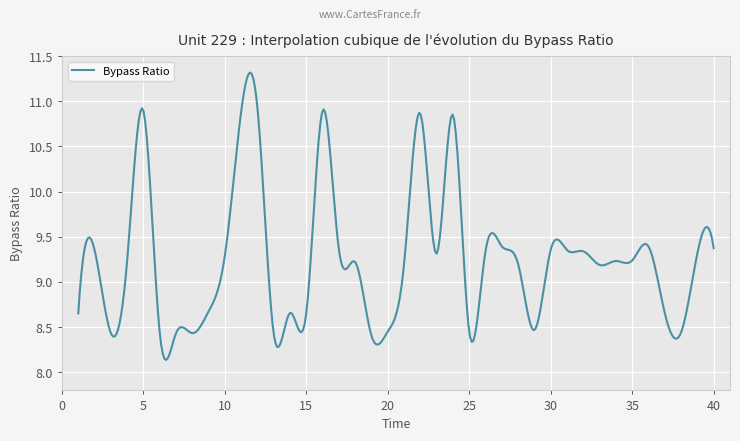

Reading left to right, transcribe all the data shown in this chart.

8.7	9.4	8.4	9.2	10.9	8.4	8.4	8.4	8.7	9.3	10.9	10.9	8.4	8.7	8.7	10.9	9.4	9.2	8.4	8.5	9.2	10.9	9.3	10.8	8.4	9.3	9.4	9.2	8.5	9.4	9.4	9.3	9.2	9.2	9.2	9.4	8.7	8.4	9.3	9.4